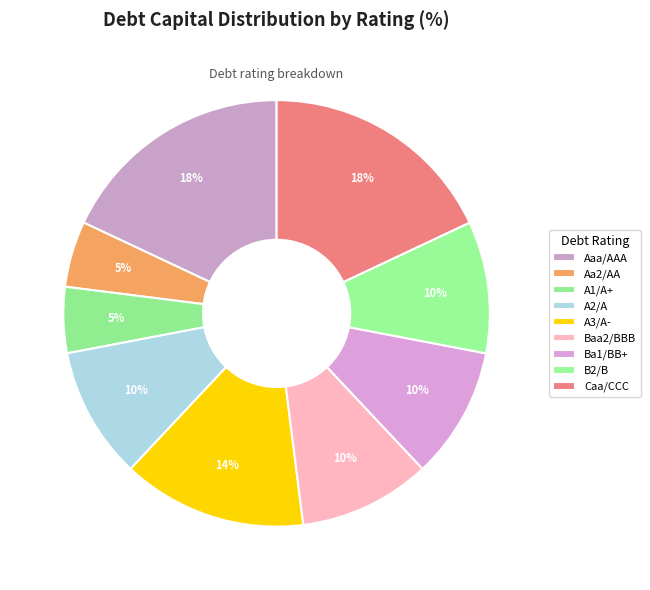

Is it true that Caa/CCC is 11% of the pie?

False